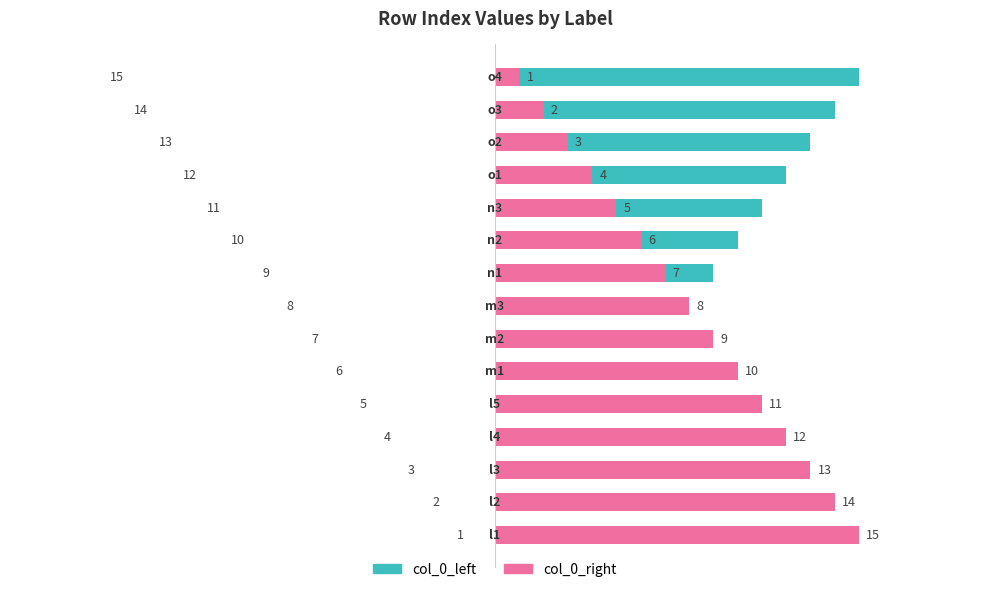

Does the chart contain stacked bars?

No